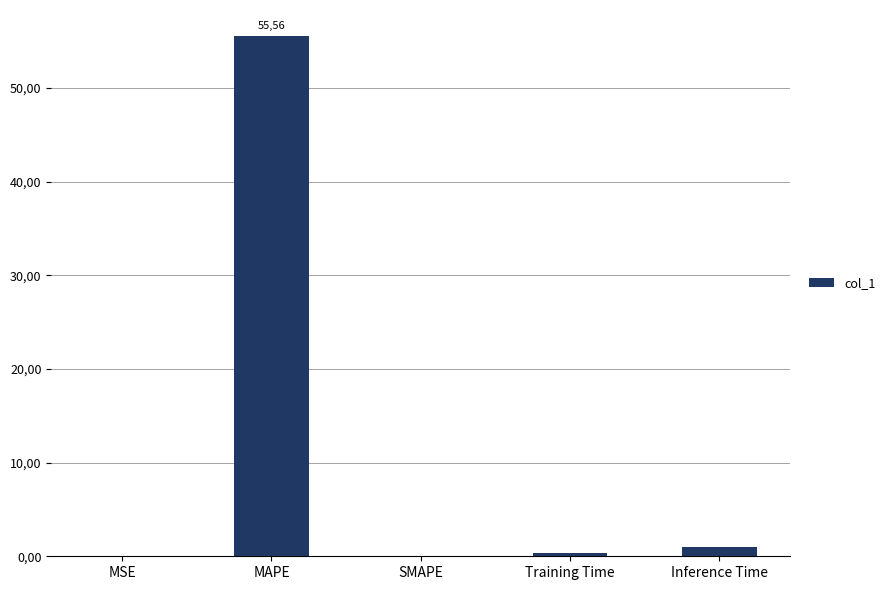

What is the difference between the values at SMAPE and Inference Time?

1.0